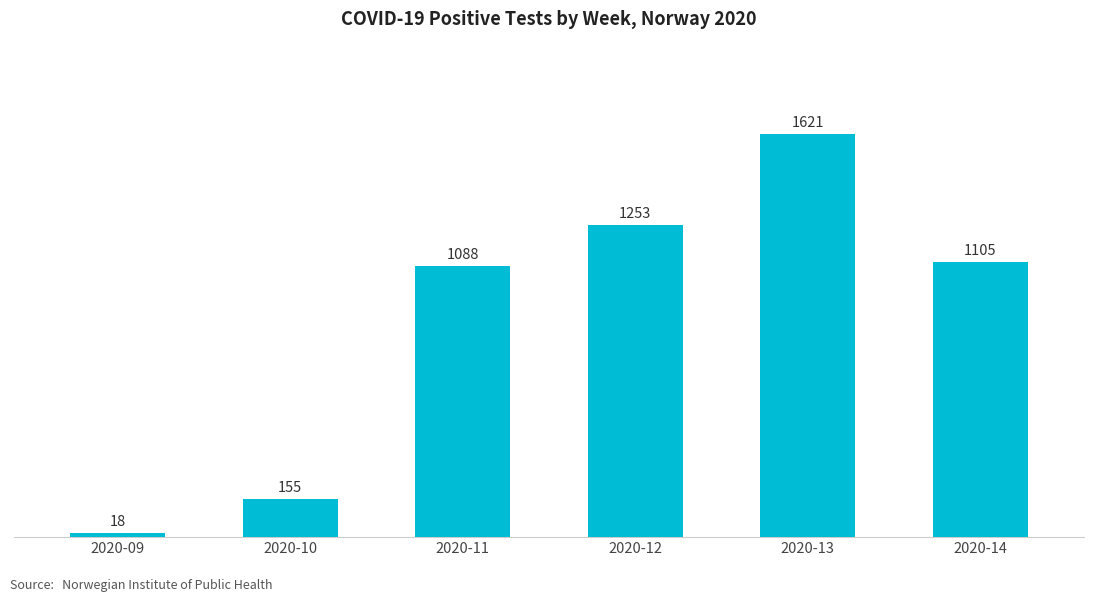

Count the number of data series in this chart.

1